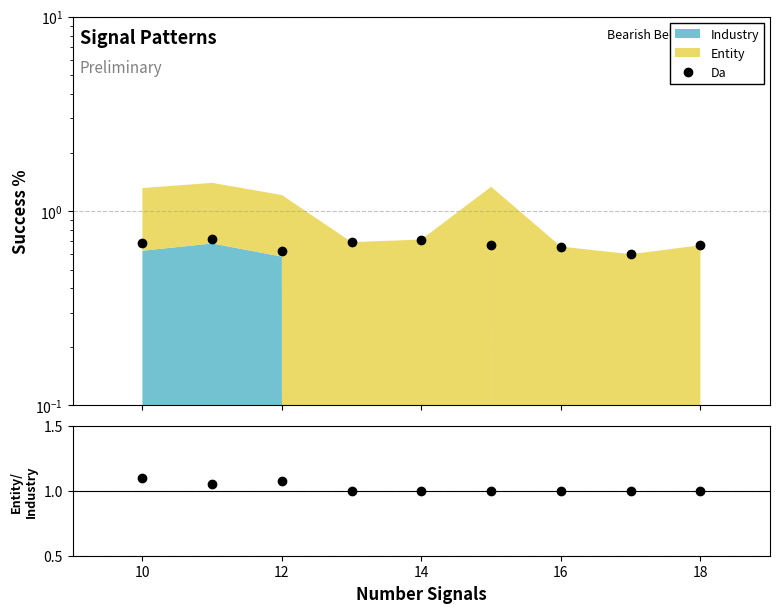

True or false: the data shows 1.0 at 14.

True